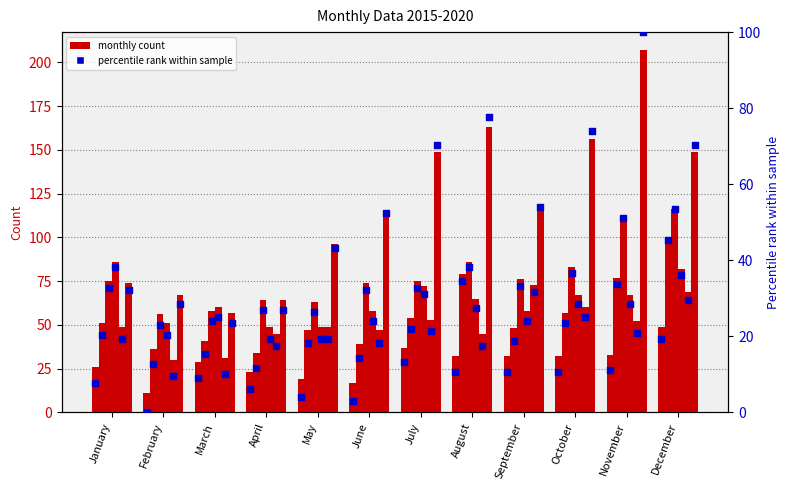

At which category is the sum across all series the highest?

December